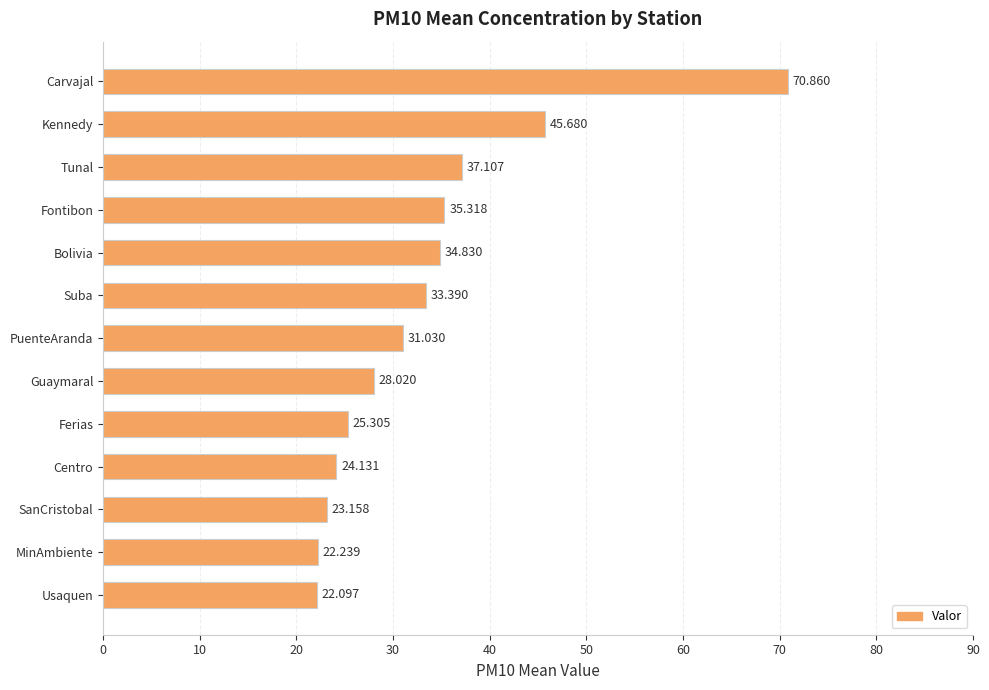

Does the chart contain stacked bars?

No